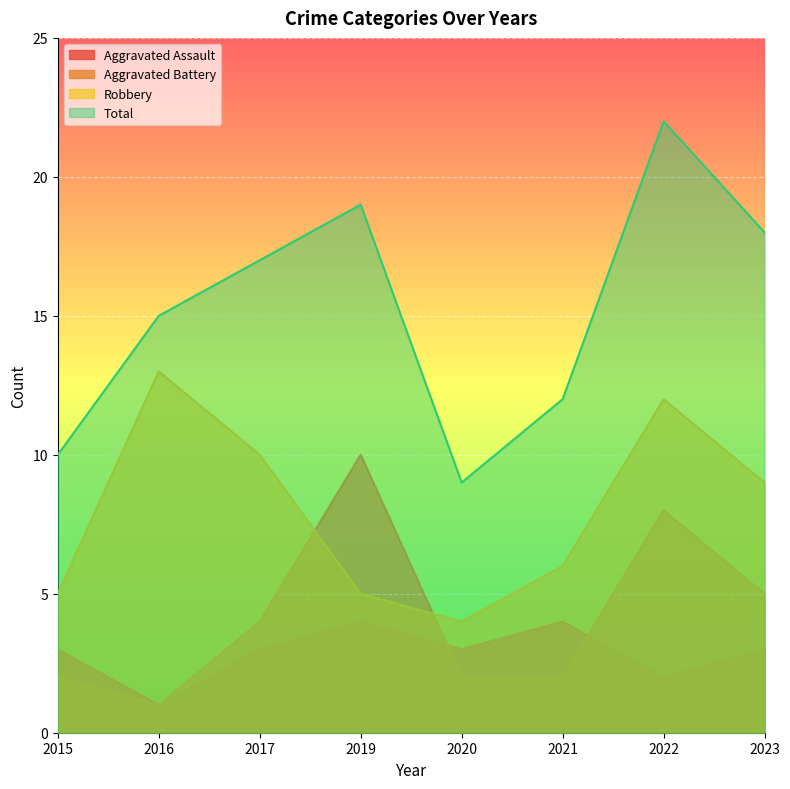

Reading left to right, list all the values displayed in this chart.

Aggravated Assault: 3	1	3	4	3	4	2	3
Aggravated Battery: 2	1	4	10	2	2	8	5
Robbery: 5	13	10	5	4	6	12	9
Total: 10	15	17	19	9	12	22	18